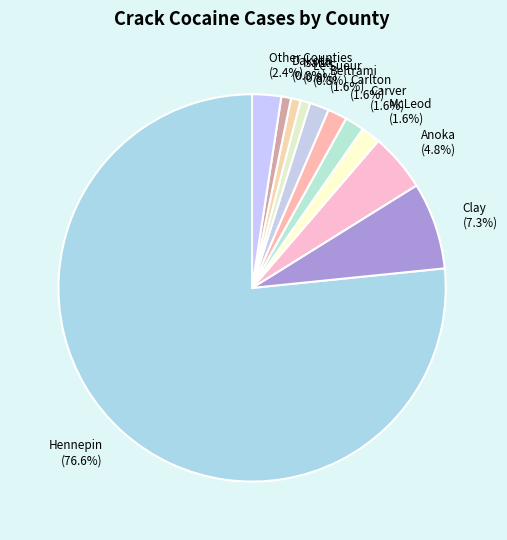

Does any single category account for the majority?

Yes